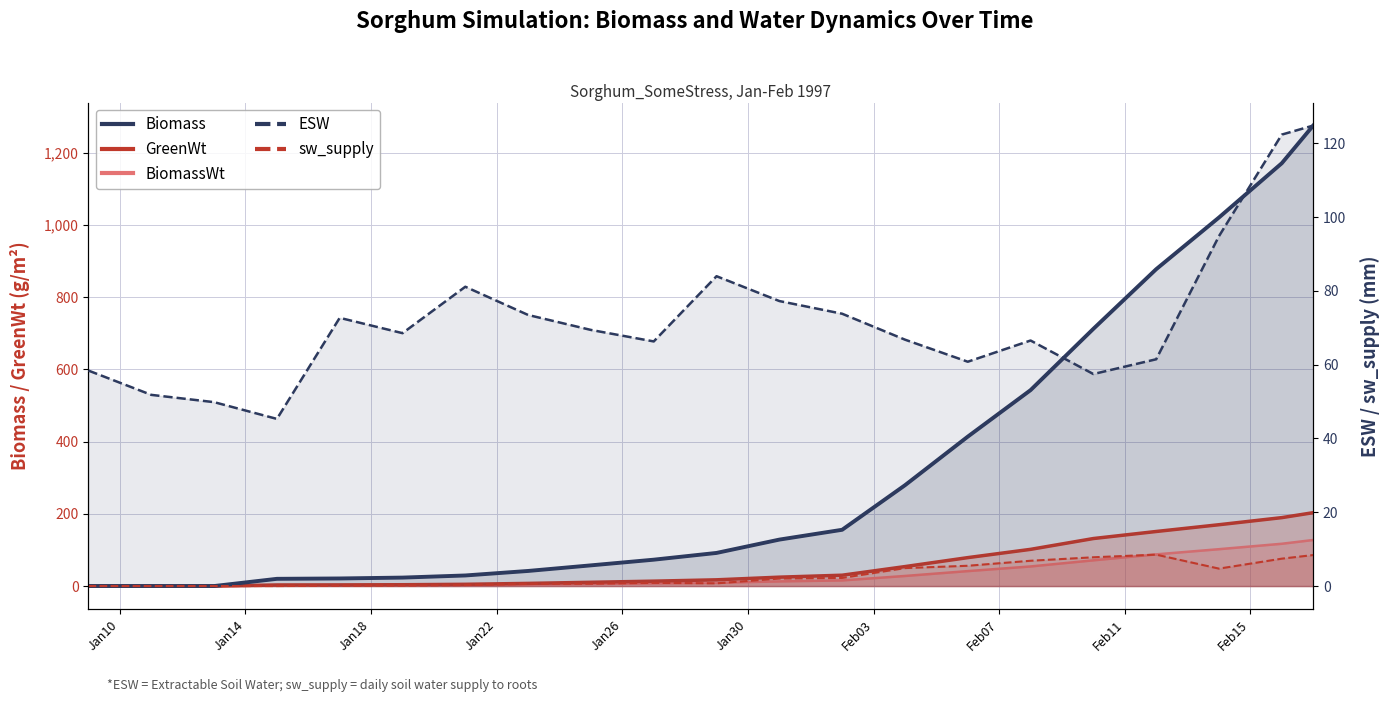

How many lines are shown in the chart?

5